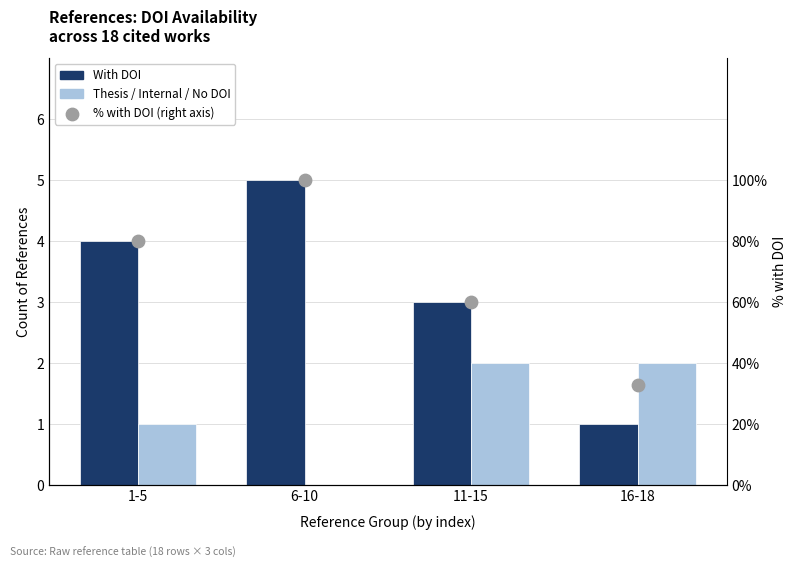

What is the total value across all series at 16-18?

36